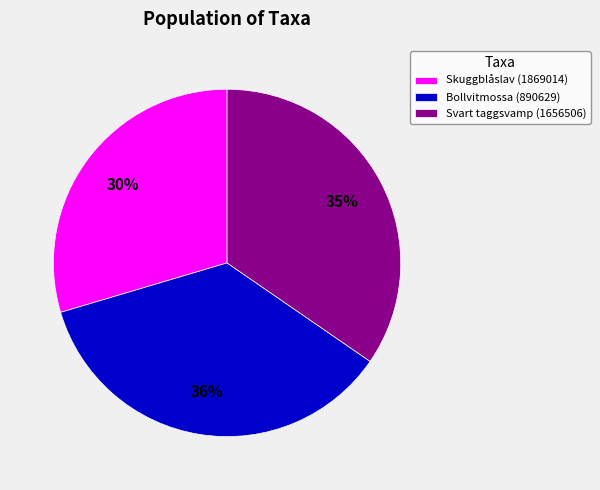

Combined, do Svart taggsvamp (1656506) and Skuggblåslav (1869014) account for over 50%?

Yes